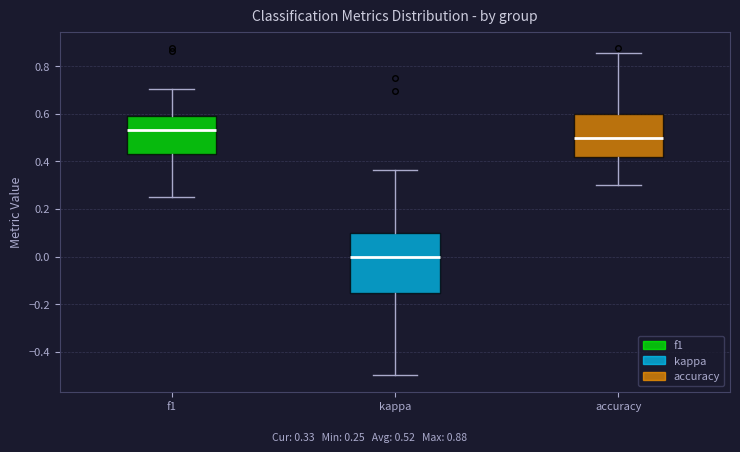

Which box is the tallest, from its lower edge to its upper edge?

kappa